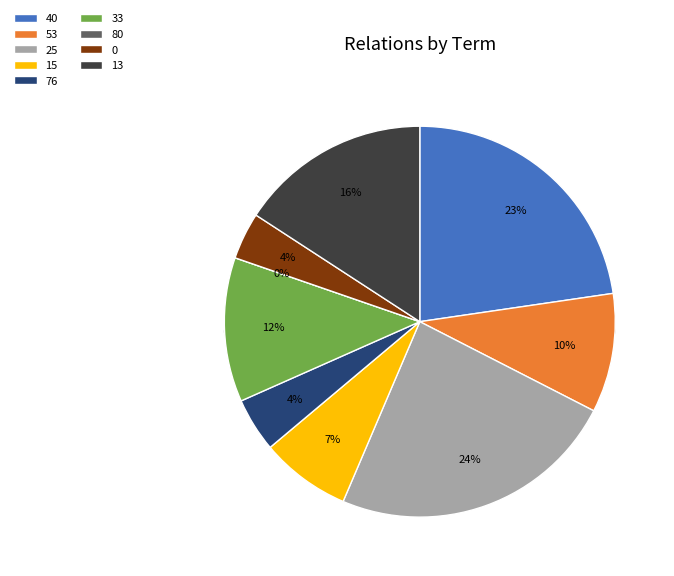

Is there any slice that represents more than half of the pie?

No